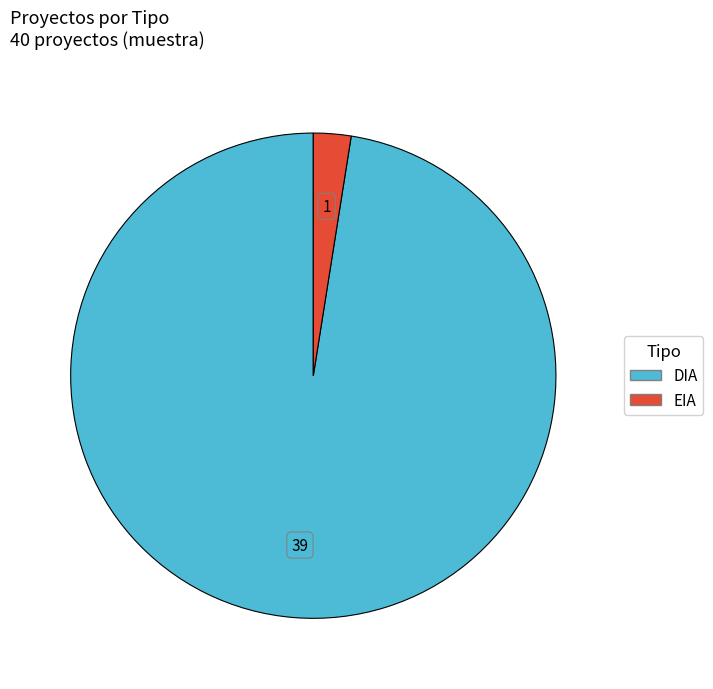

Which slice is the largest?

DIA